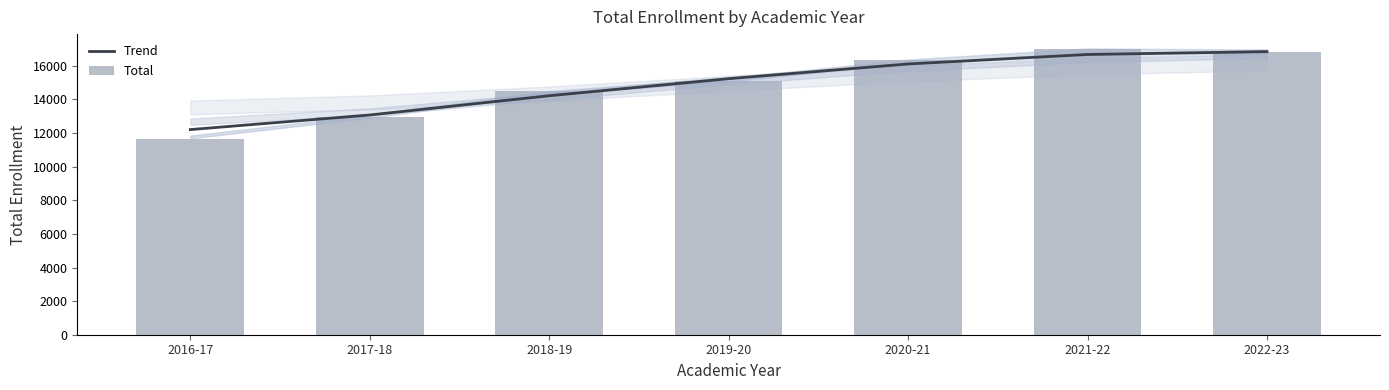

Read the Trend value at 2017-18, to the nearest 100.

13100